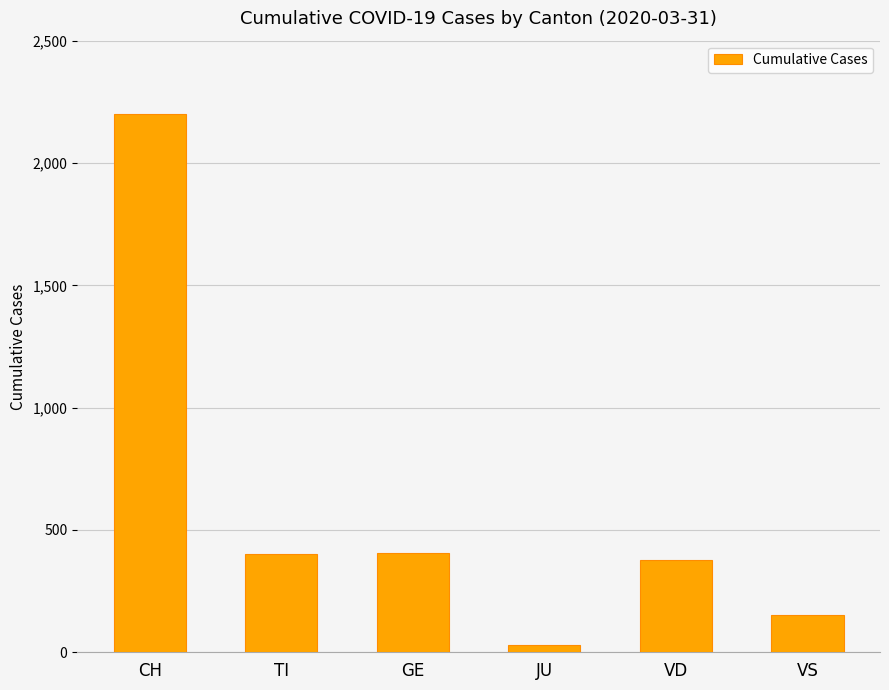

What is the difference between the values at VD and CH?

1826